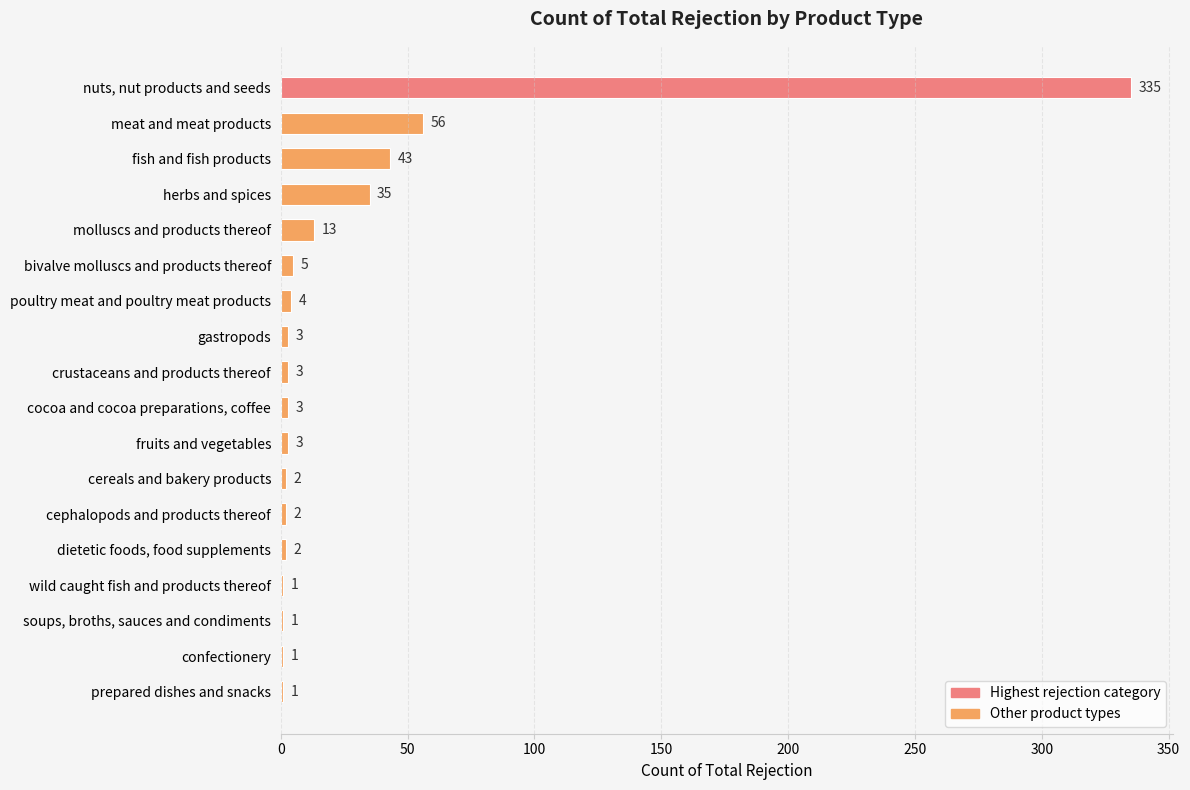

What is the approximate value at gastropods, to the nearest 5?

5